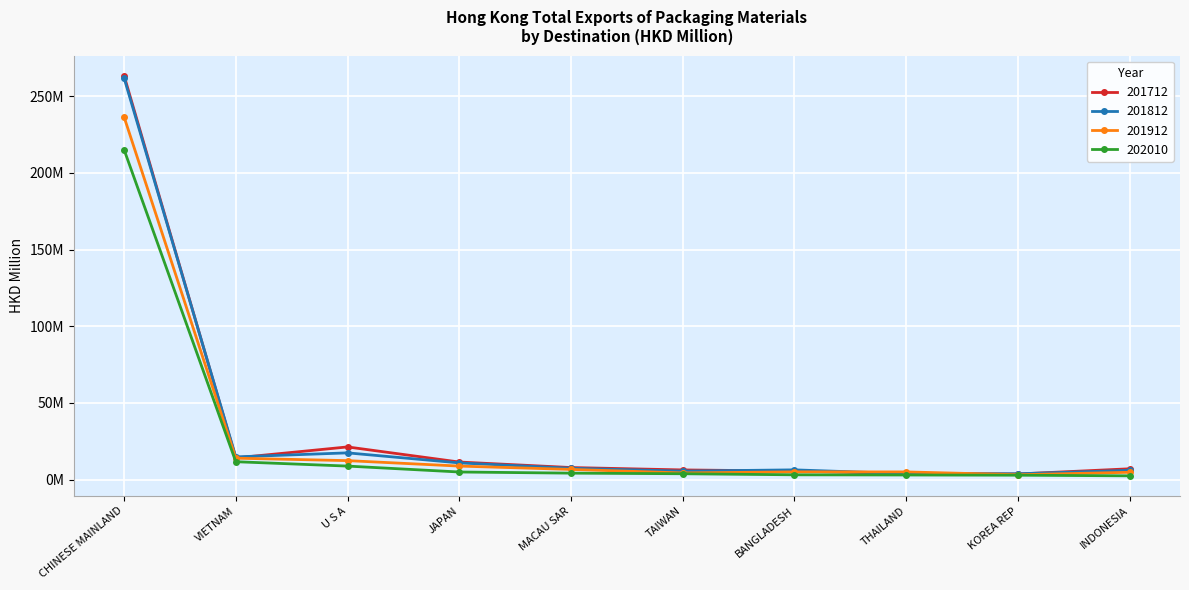

Is this an area chart (filled region under the line)?

No